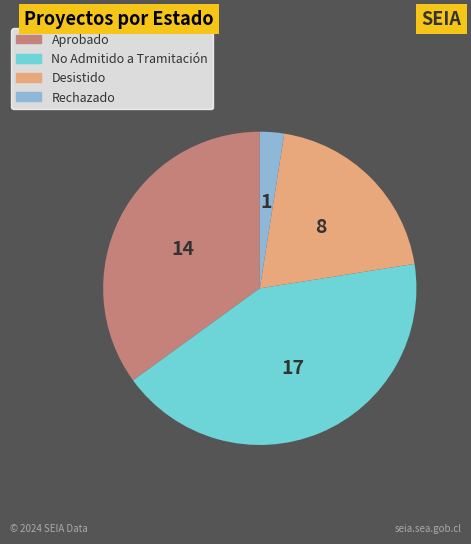

Which has a higher value, Desistido or Aprobado?

Aprobado